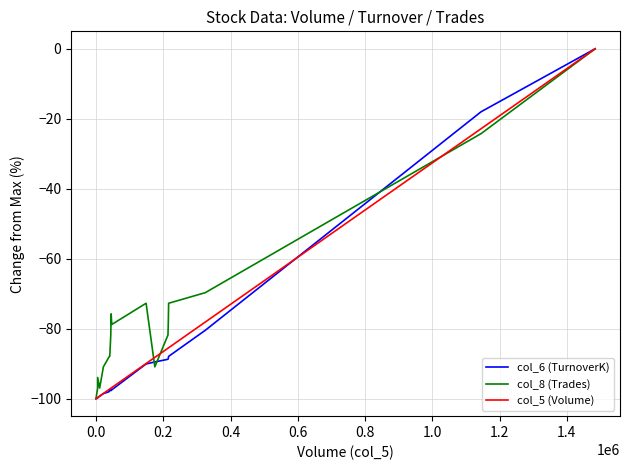

What is the difference between the highest and lowest values at 1.0?

5.8